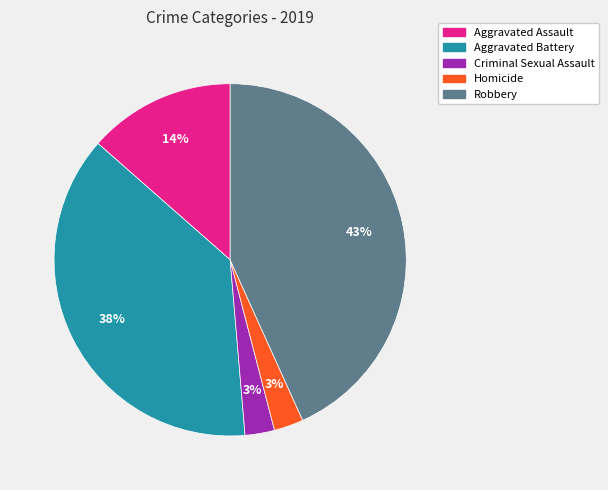

How many slices are in this pie chart?

5